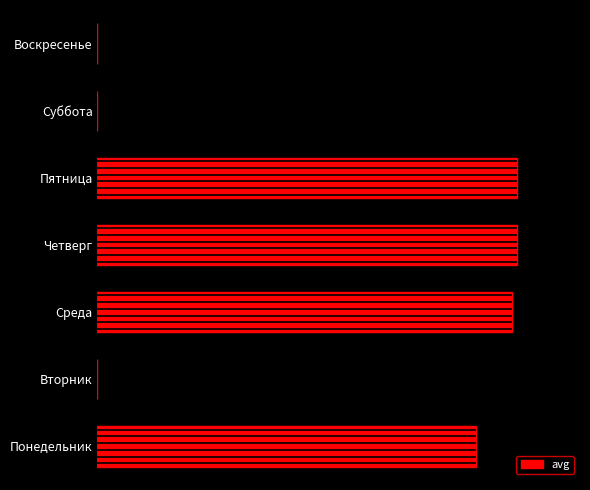

Are the bars horizontal?

Yes